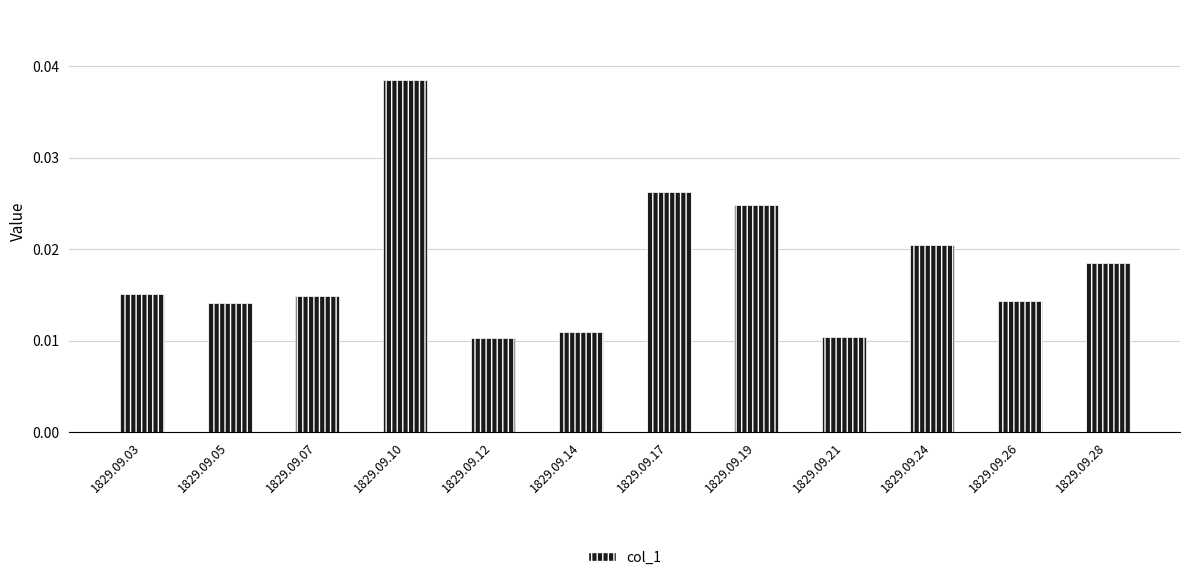

Between 1829.09.10 and 1829.09.14, which is larger?

1829.09.10